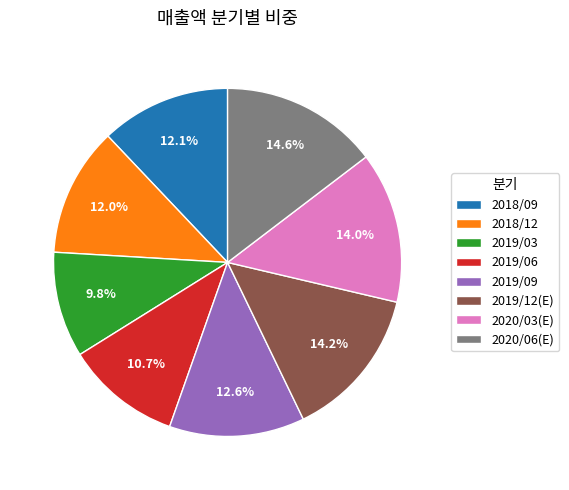

Is there a majority slice in this chart?

No